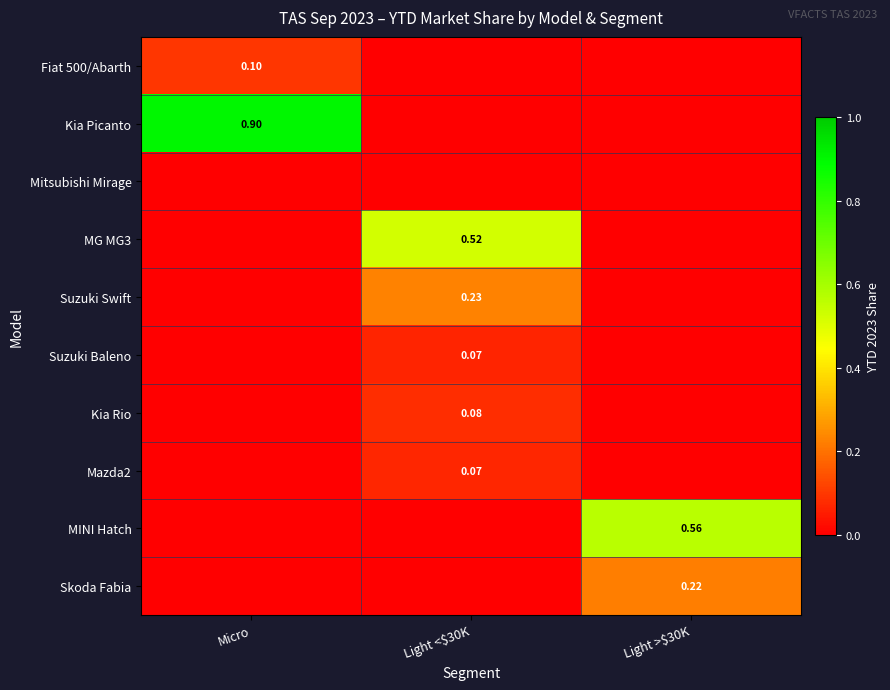

Count the number of categories in the chart.

3